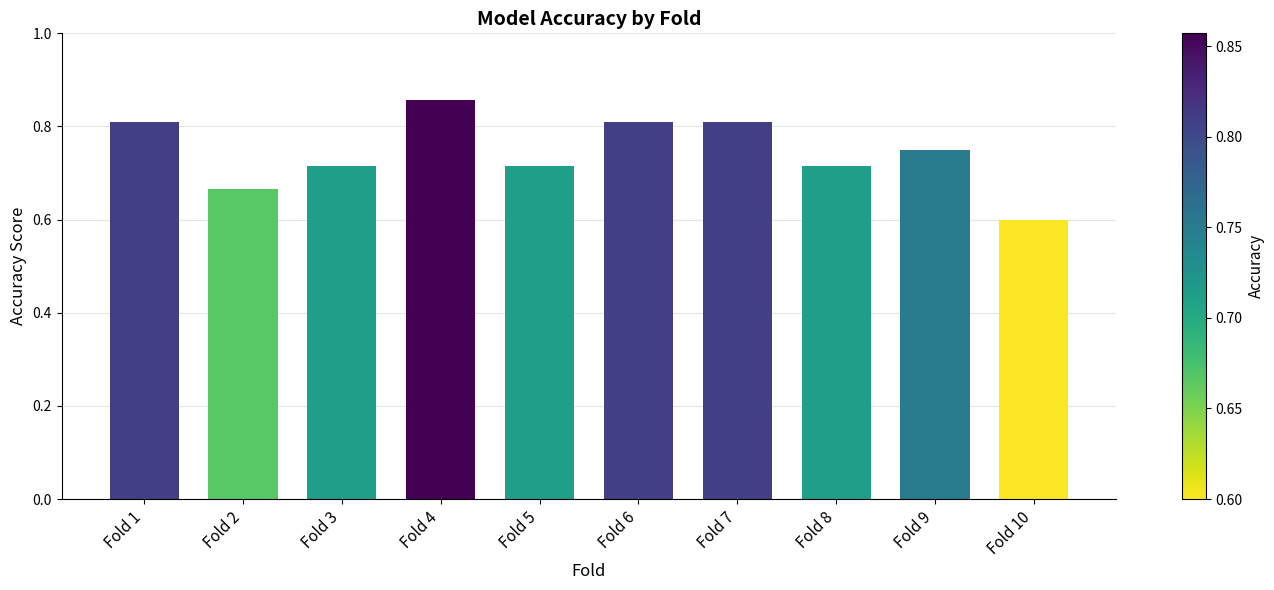

What is the minimum value shown in the chart?

0.6